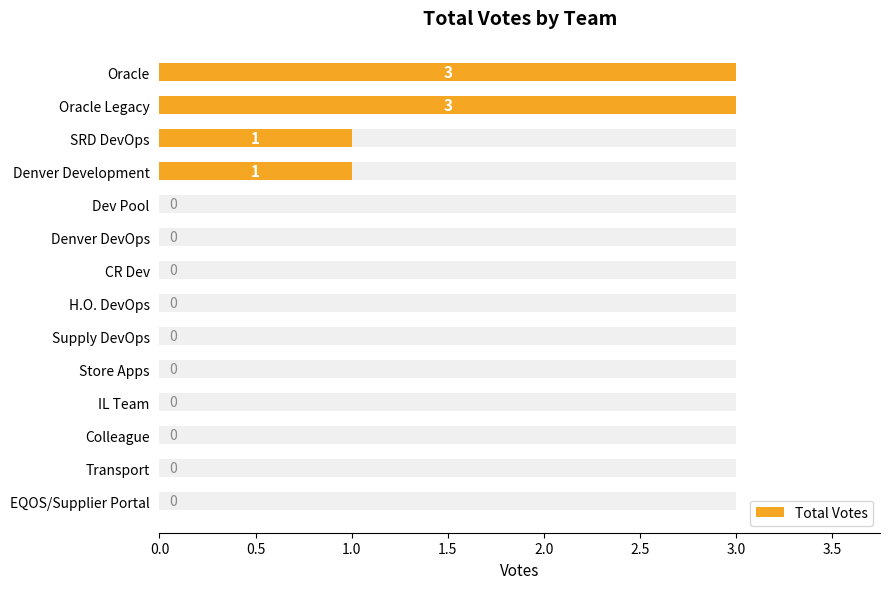

What is the difference between the maximum and minimum values?

3